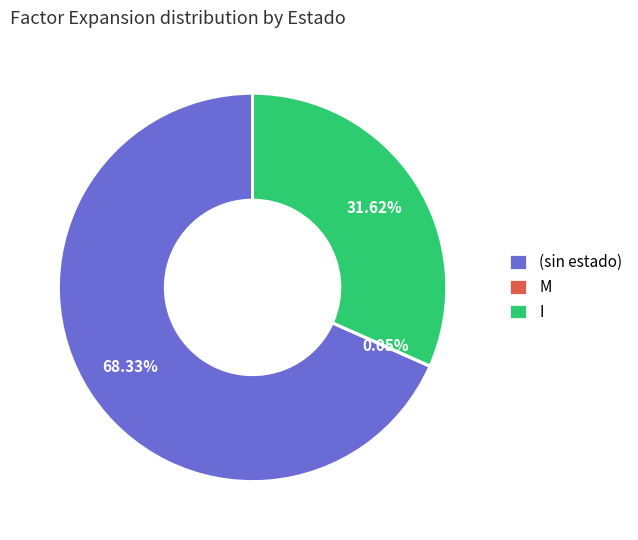

What is the majority slice?

(sin estado)